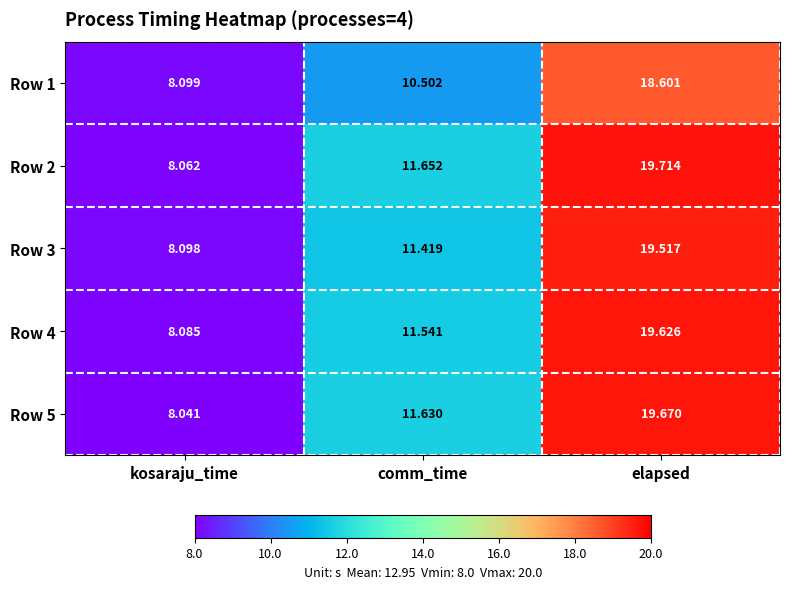

At which category is the sum across all series the highest?

elapsed